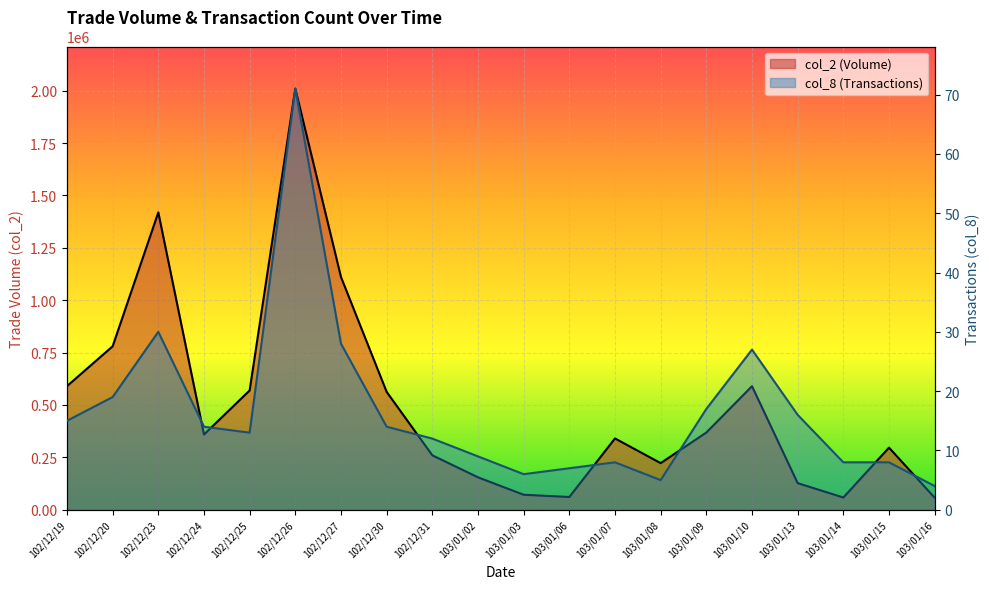

Which series has the widest spread of values?

col_2